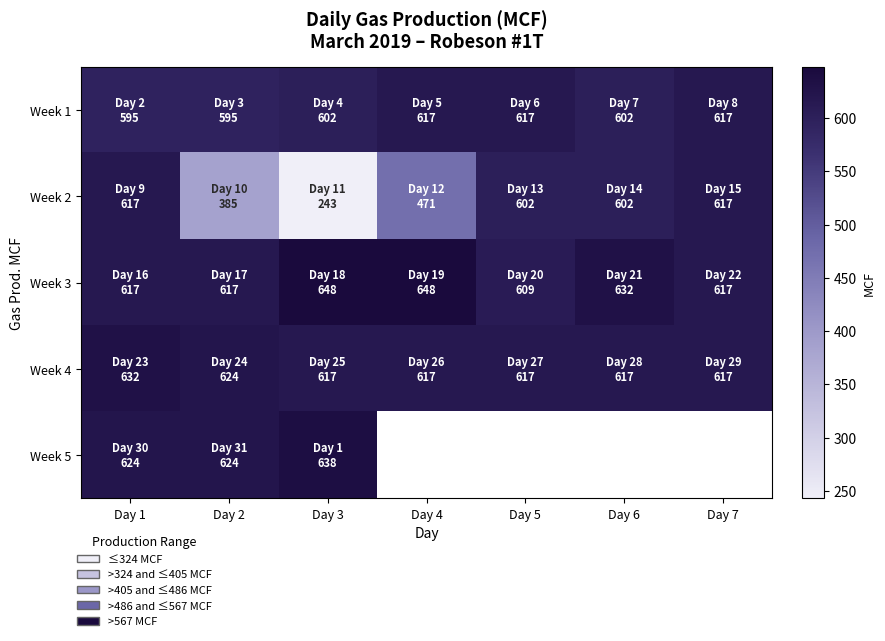

How many values in the Week 1 series exceed 602?

3